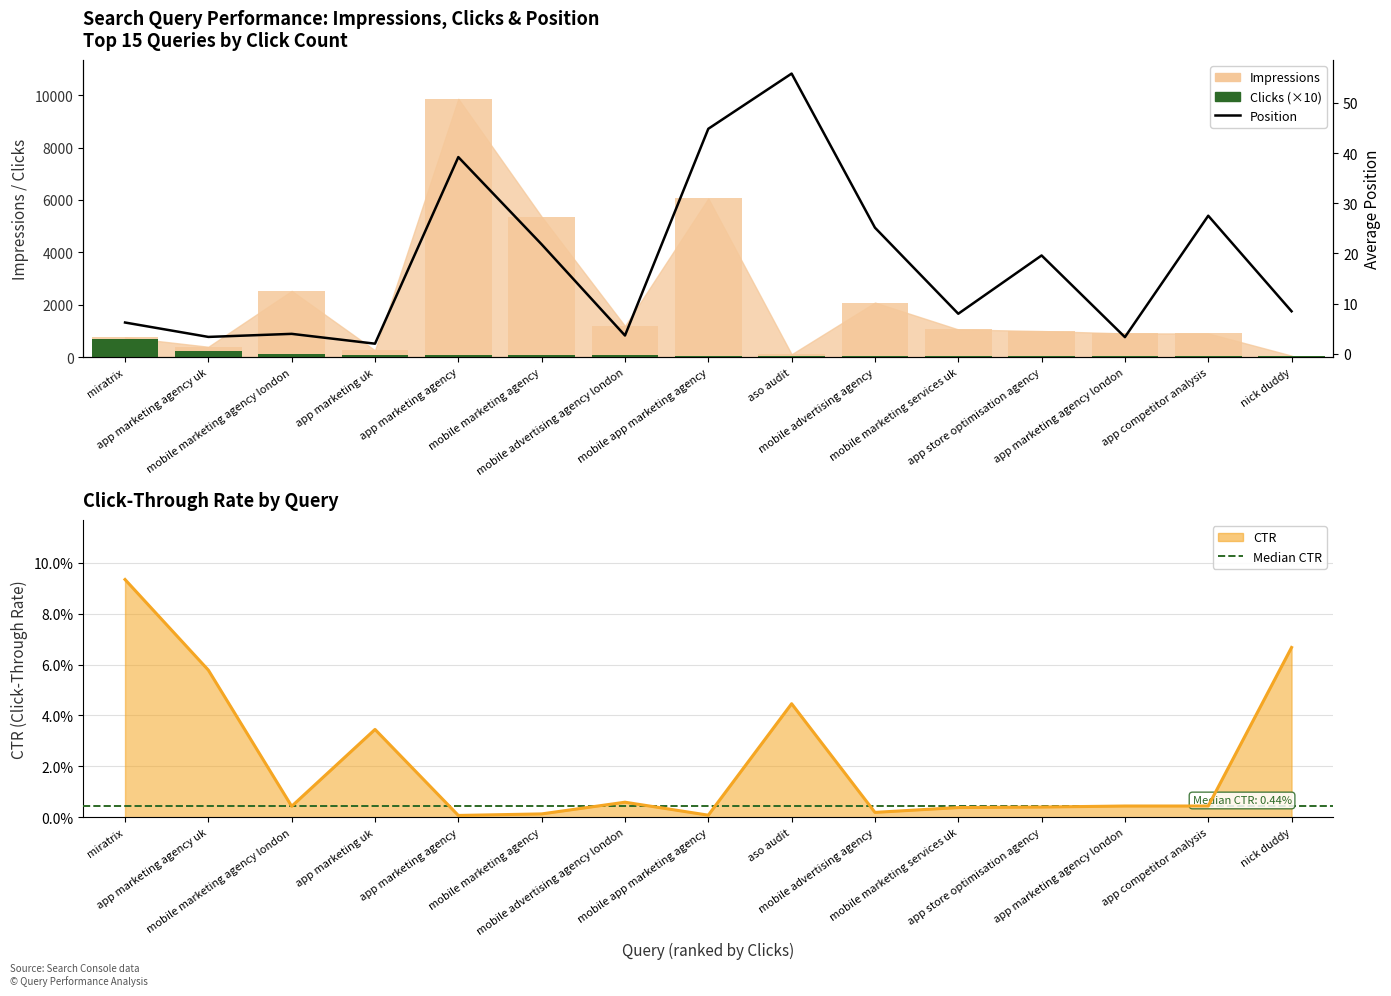

True or false: Clicks (×10) has a value of 40.0 at mobile marketing services uk.

True